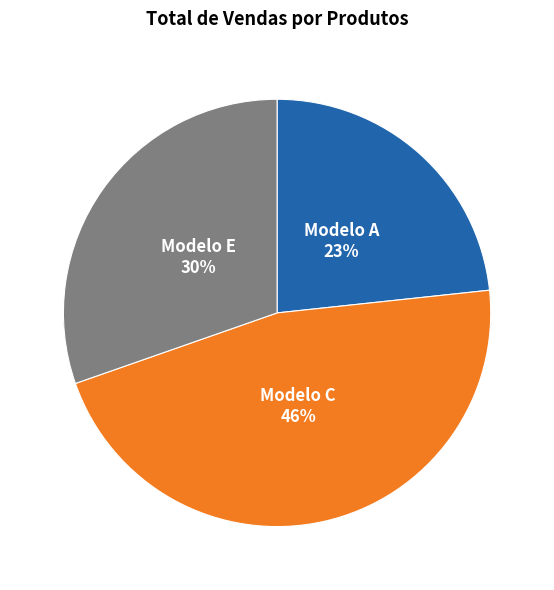

To the nearest percent, what is the difference between the Modelo A and Modelo C slice percentages?

23%